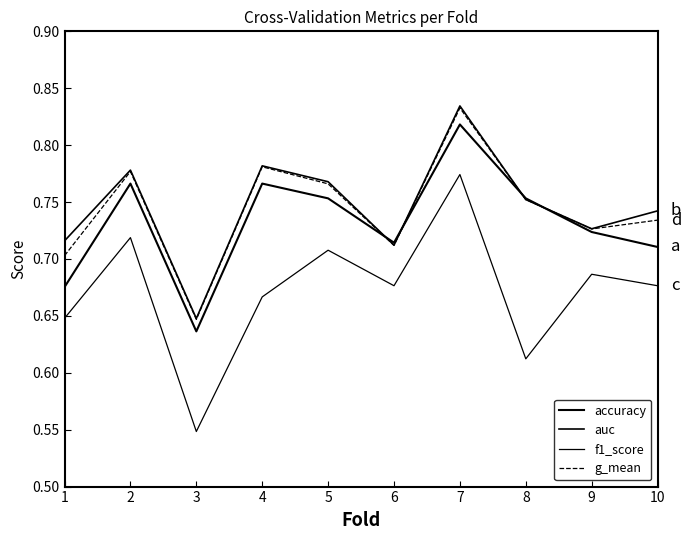

Does the chart have visible grid lines?

No